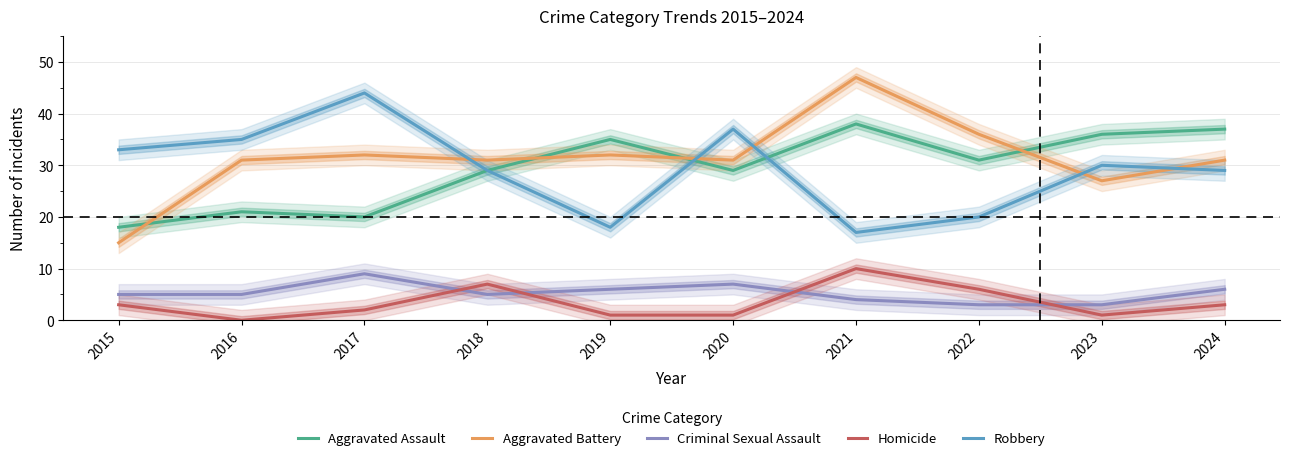

Count the number of categories in the chart.

10